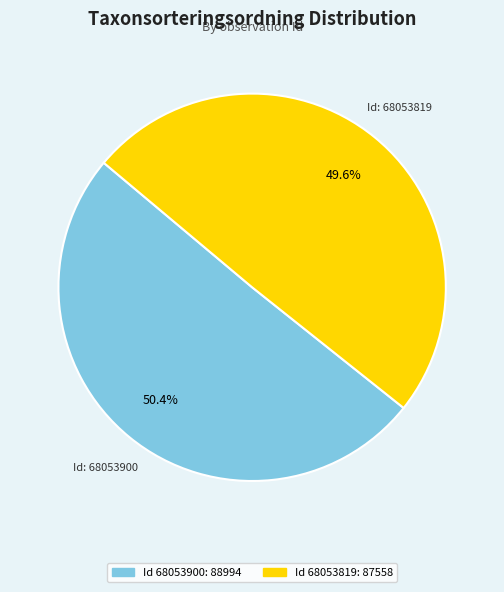

Is there any slice that represents more than half of the pie?

Yes